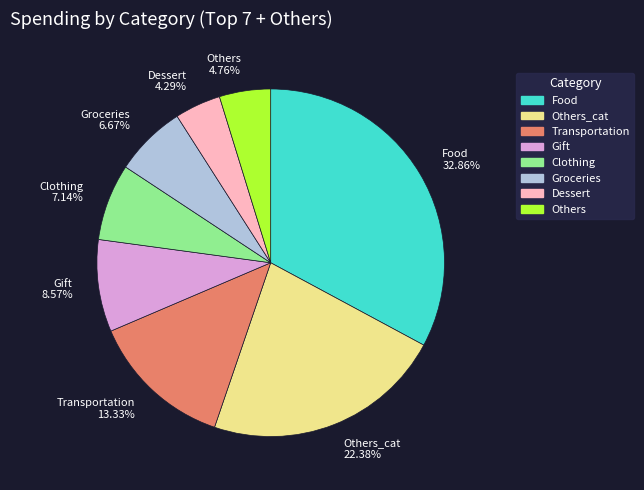

Is Dessert 4.29% the majority of the pie?

No